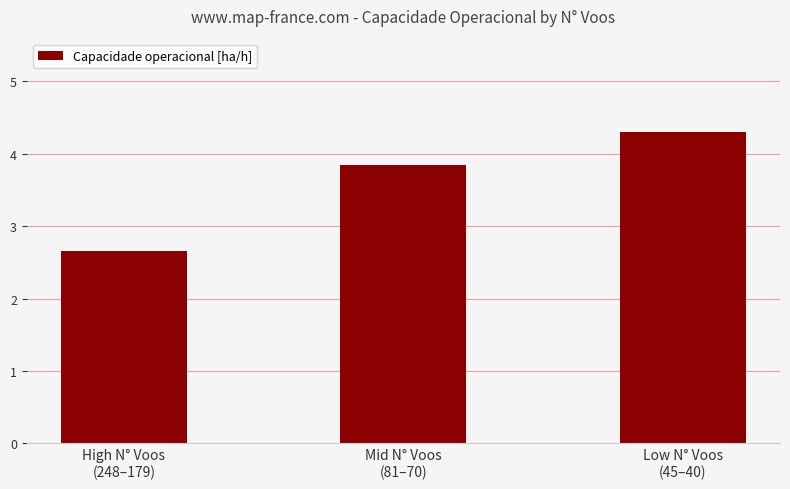

Reading left to right, transcribe all the data shown in this chart.

2.7	3.8	4.3